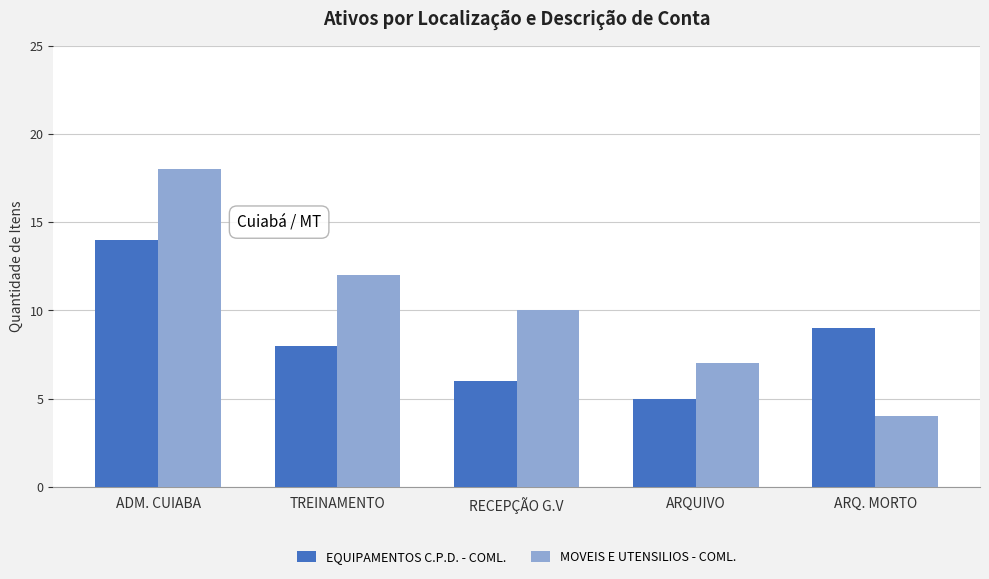

What is the difference between the highest and lowest values at TREINAMENTO?

4